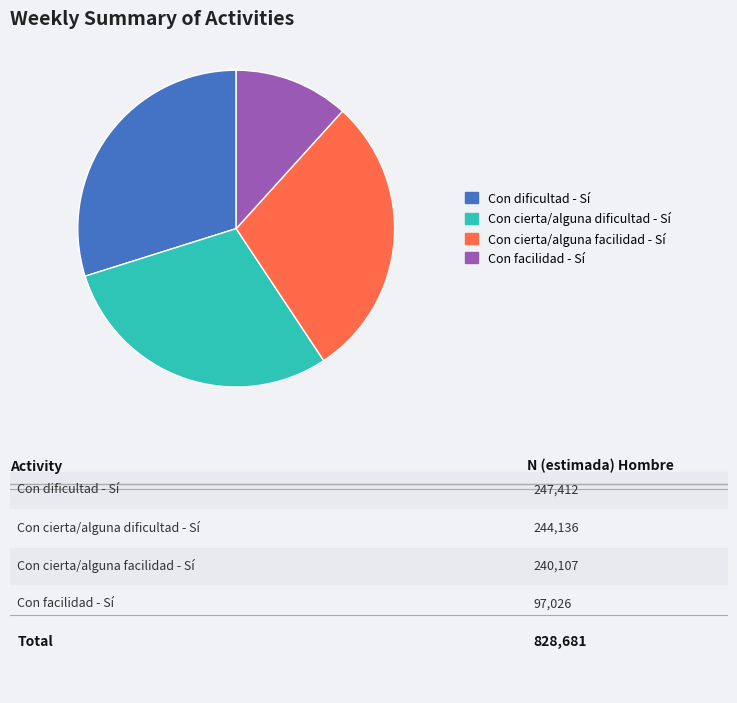

Which has a higher value, Con facilidad - Sí or Con cierta/alguna dificultad - Sí?

Con cierta/alguna dificultad - Sí